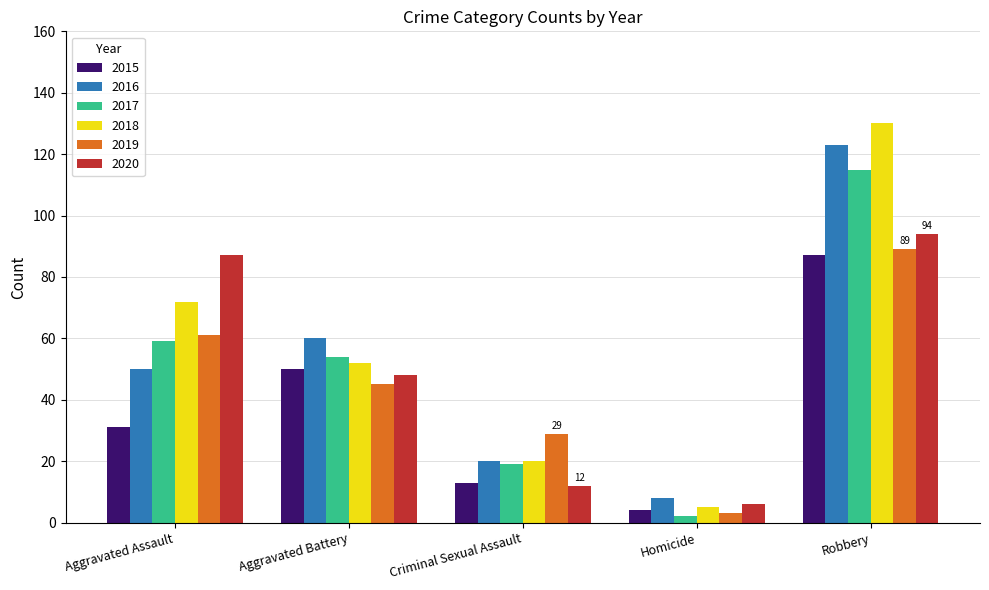

What is the average value of the 2018 series?

56